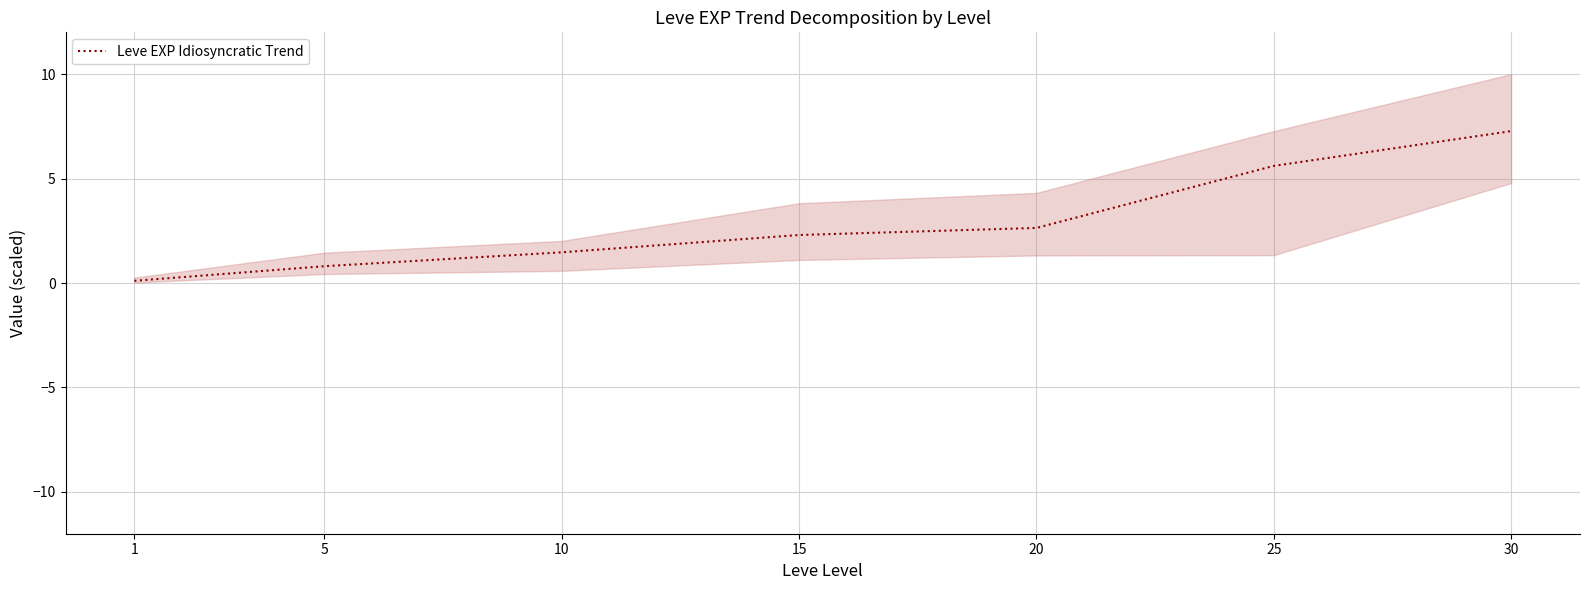

Between 15 and 5, which is larger?

15